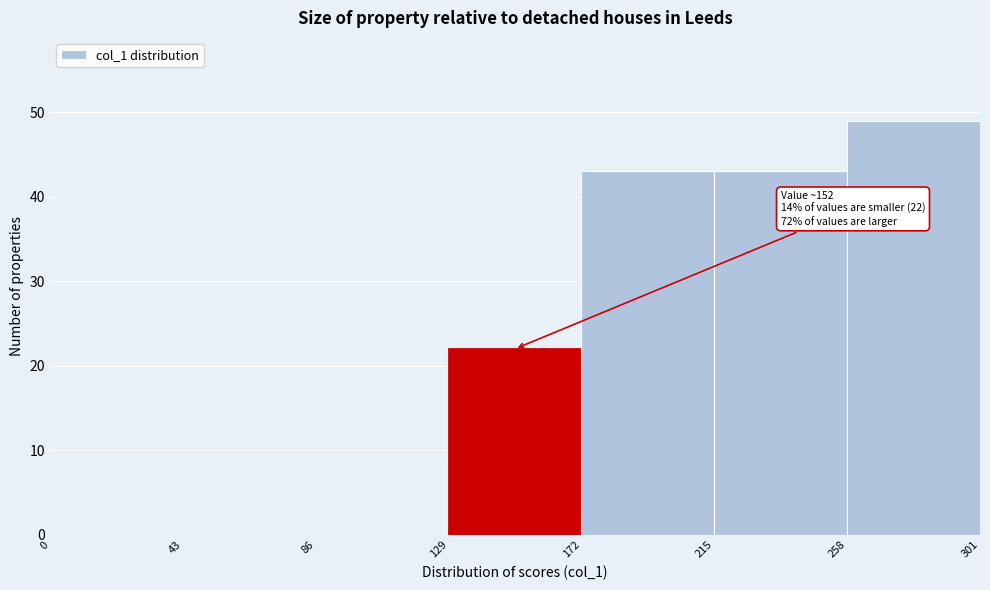

Over which range of the x-axis is the bar tallest?

258 to 301